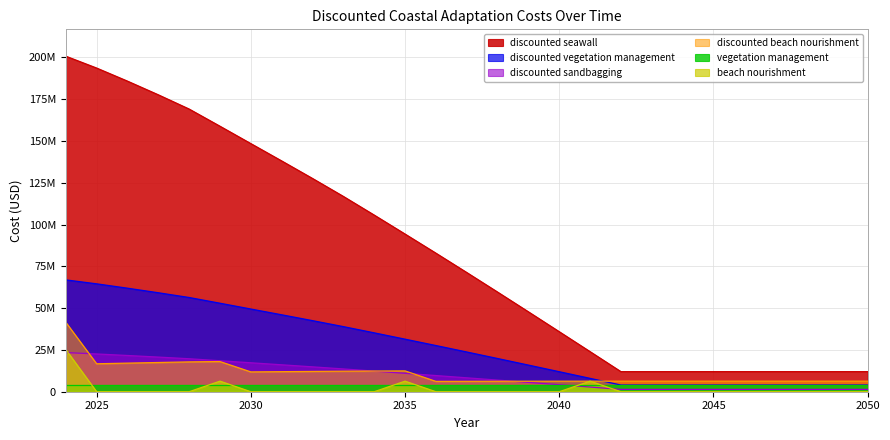

Which series has the largest total across all categories?

discounted seawall